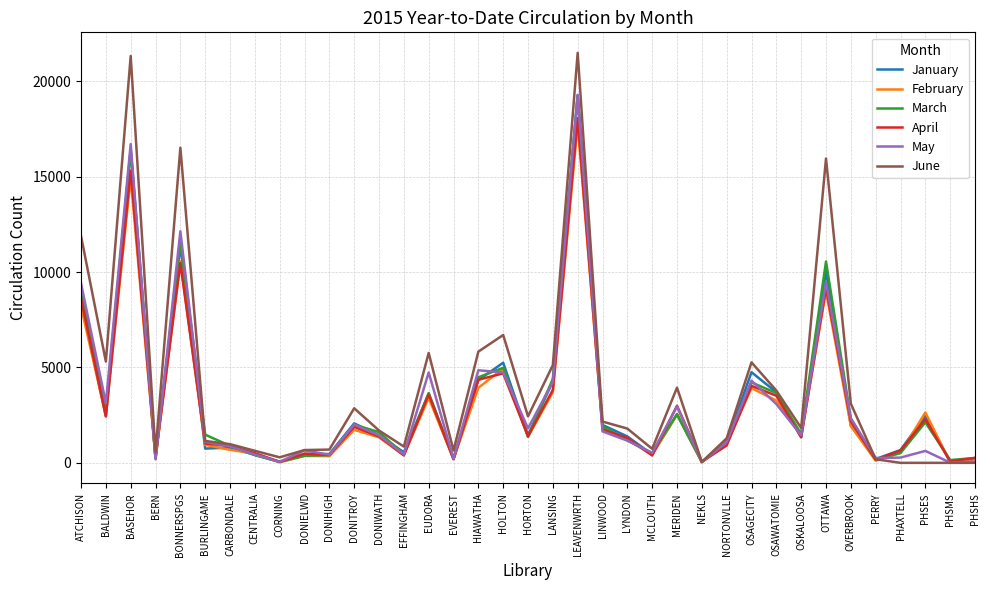

At which category is the sum across all series the highest?

LEAVENWRTH